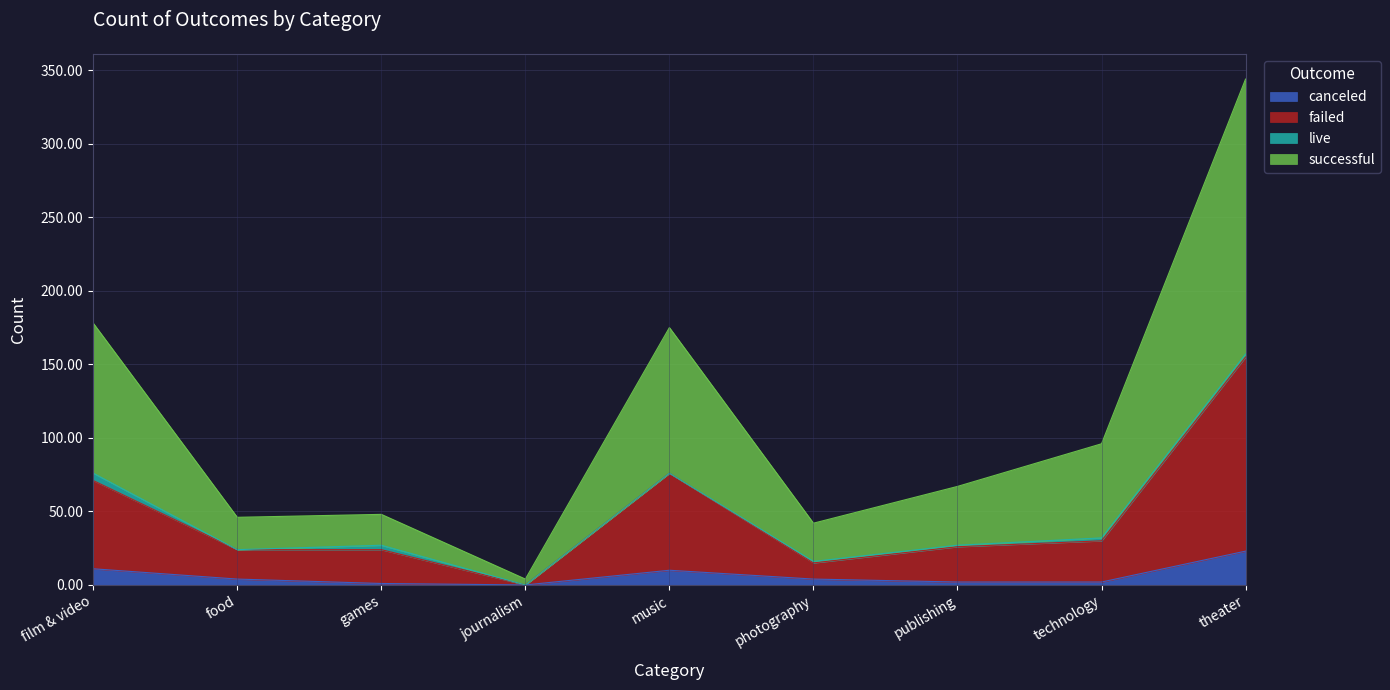

Where is canceled nearest to the value 11?

film & video